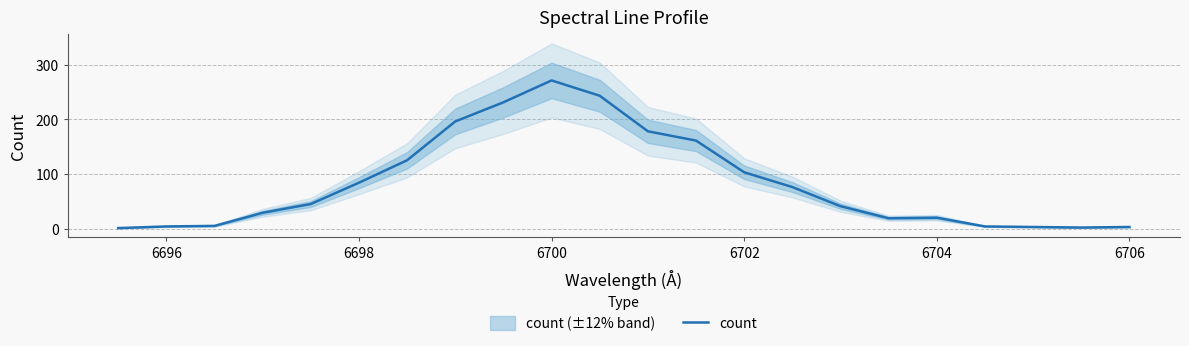

The count series shows 20 at 6704. True or false?

True